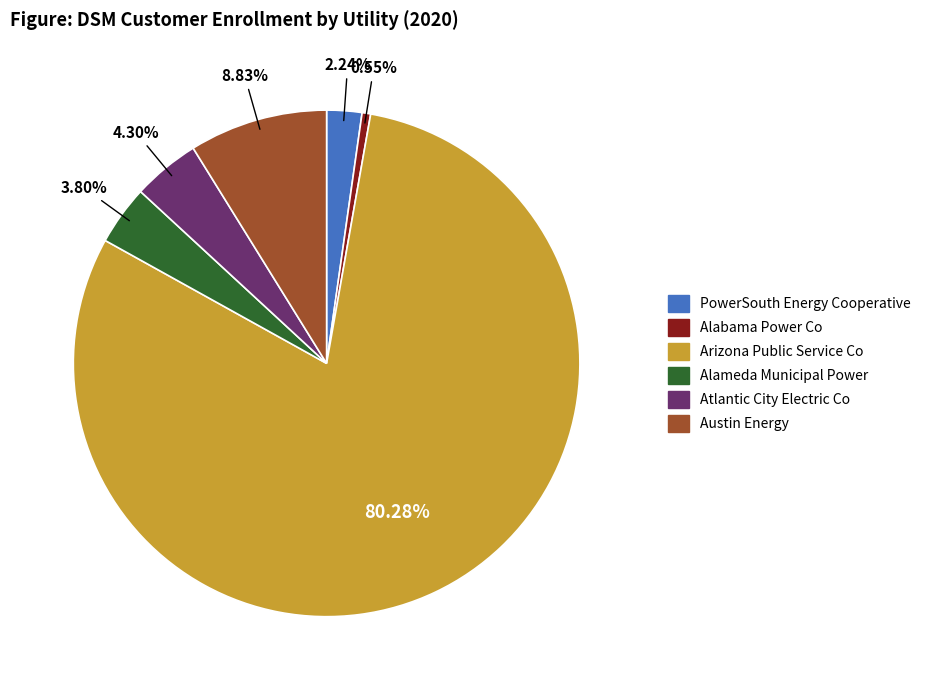

To the nearest percent, what is the average slice percentage?

17%